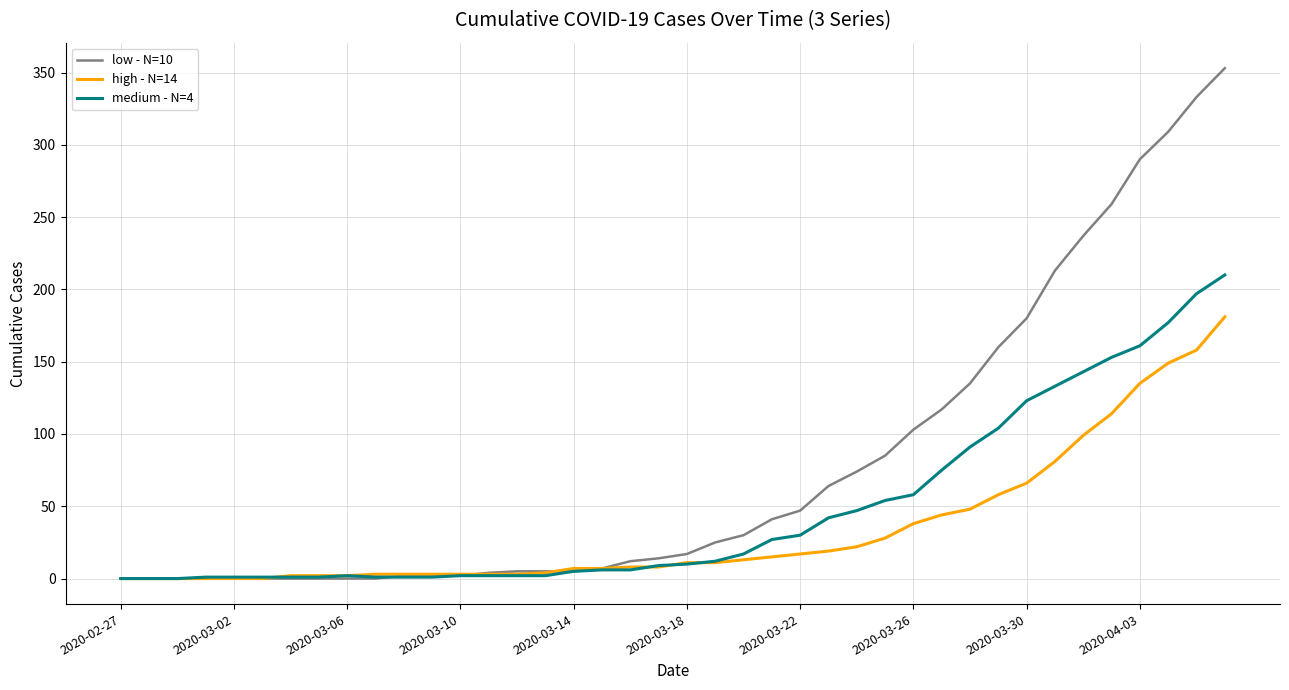

What are all the series names shown in the legend?

low - N=10, high - N=14, medium - N=4